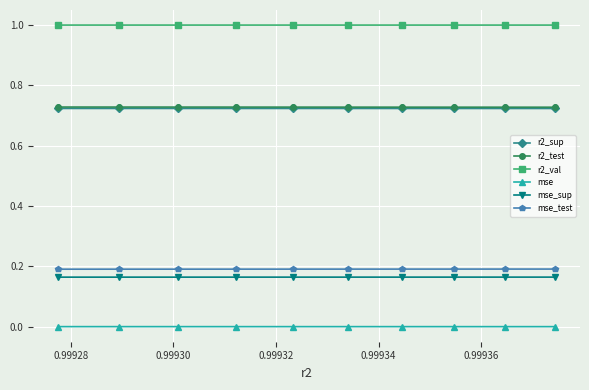

Which series has the largest total across all categories?

r2_val